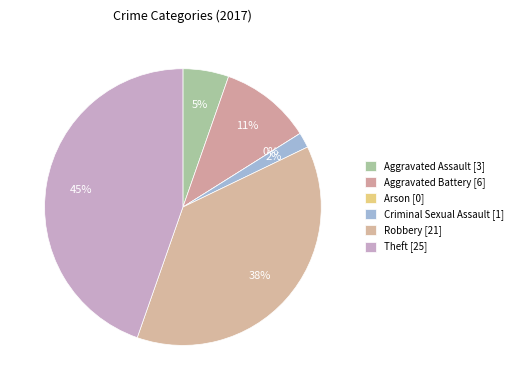

Which slice is the largest?

Theft